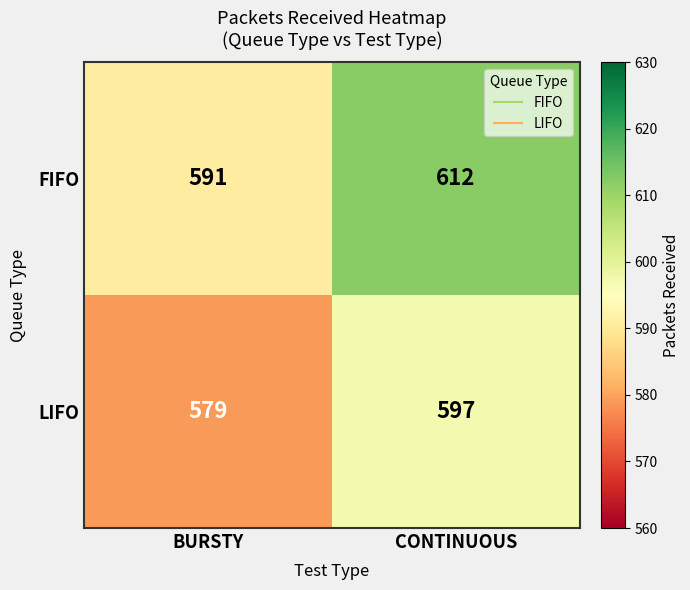

Reading left to right, transcribe all the data shown in this chart.

FIFO: BURSTY=591	CONTINUOUS=612
LIFO: BURSTY=579	CONTINUOUS=597